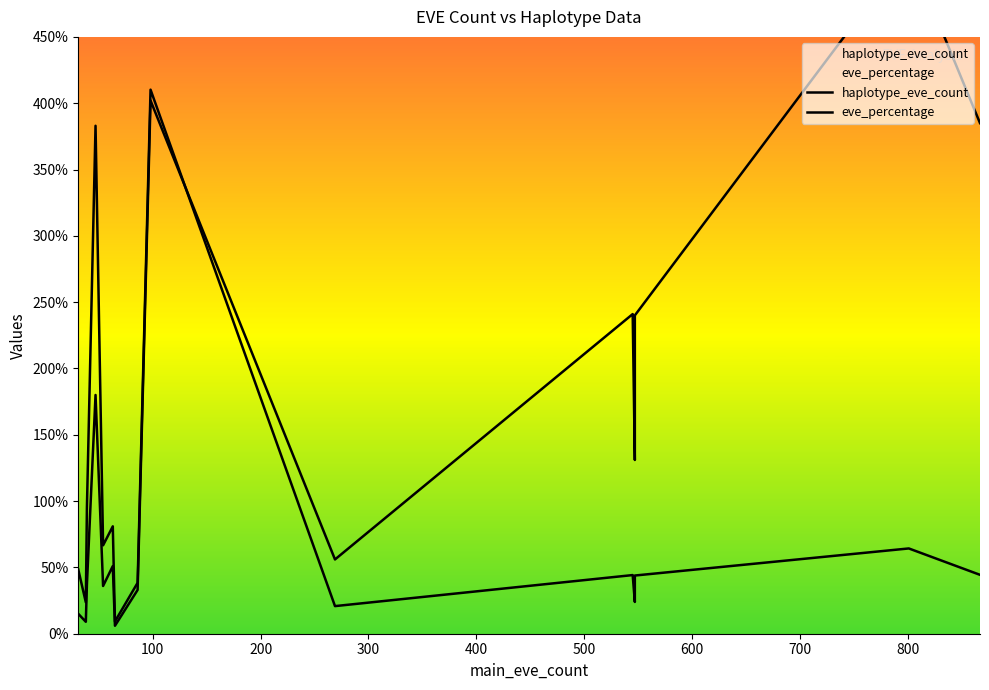

How many data points in haplotype_eve_count are above 56?

7